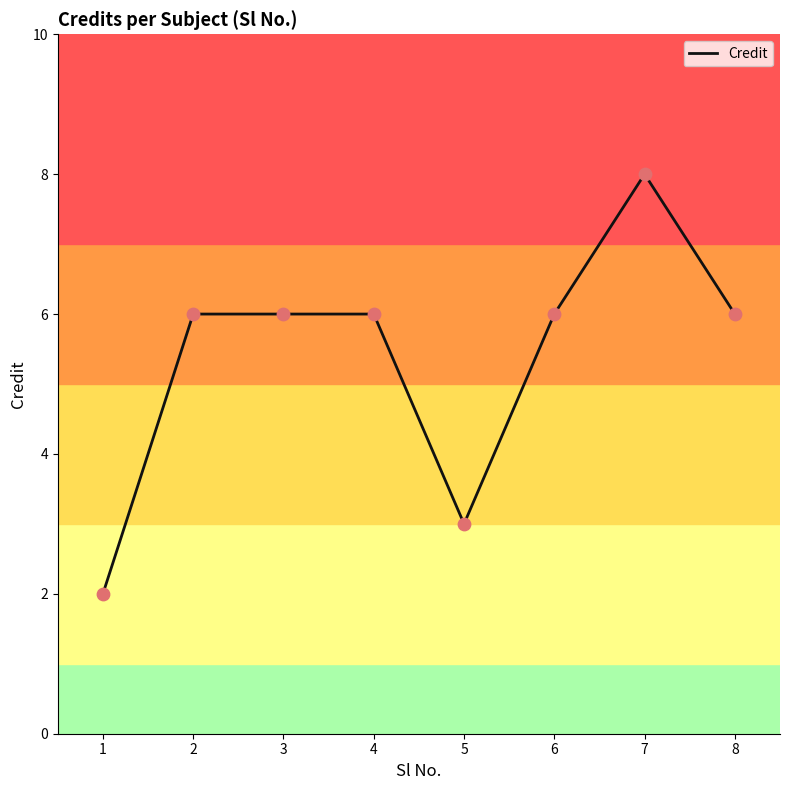

What is the change in value from 3 to 5?

-3